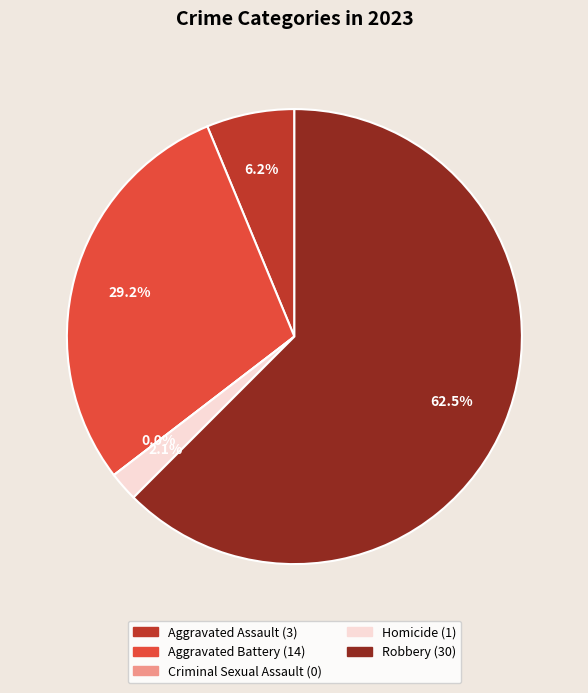

To the nearest percent, what is the difference between the Aggravated Assault and Aggravated Battery slice percentages?

23%